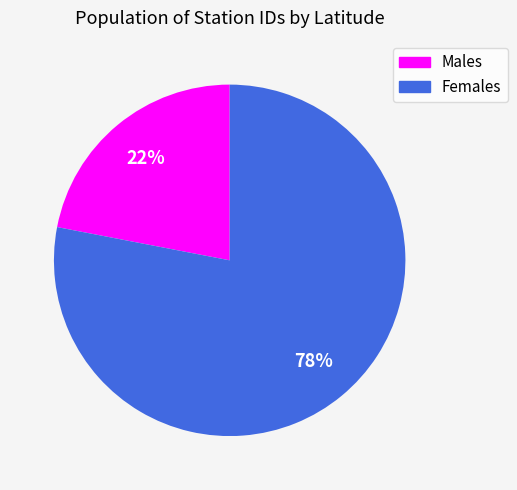

What is the ratio of the value at Males to the value at Females?

0.3